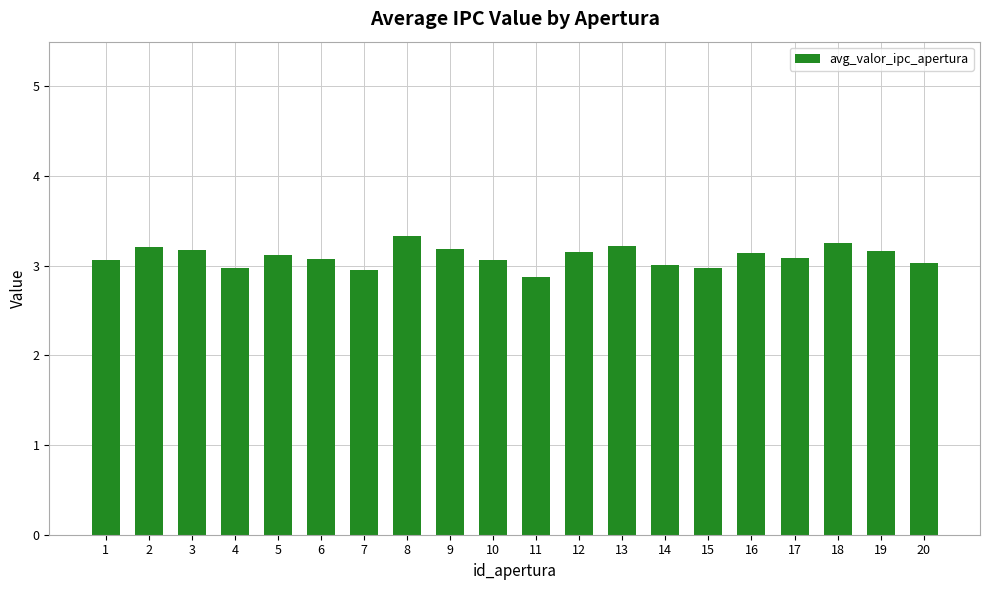

What is the minimum value shown in the chart?

2.9